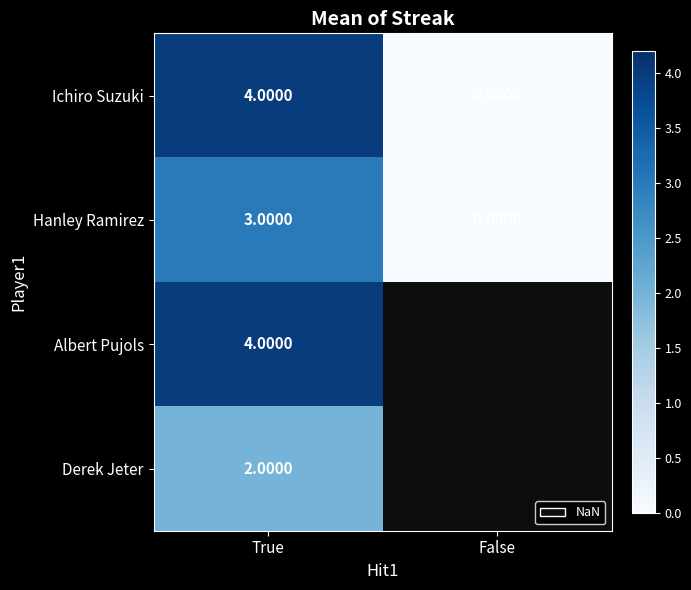

How many data points does each series have?

2